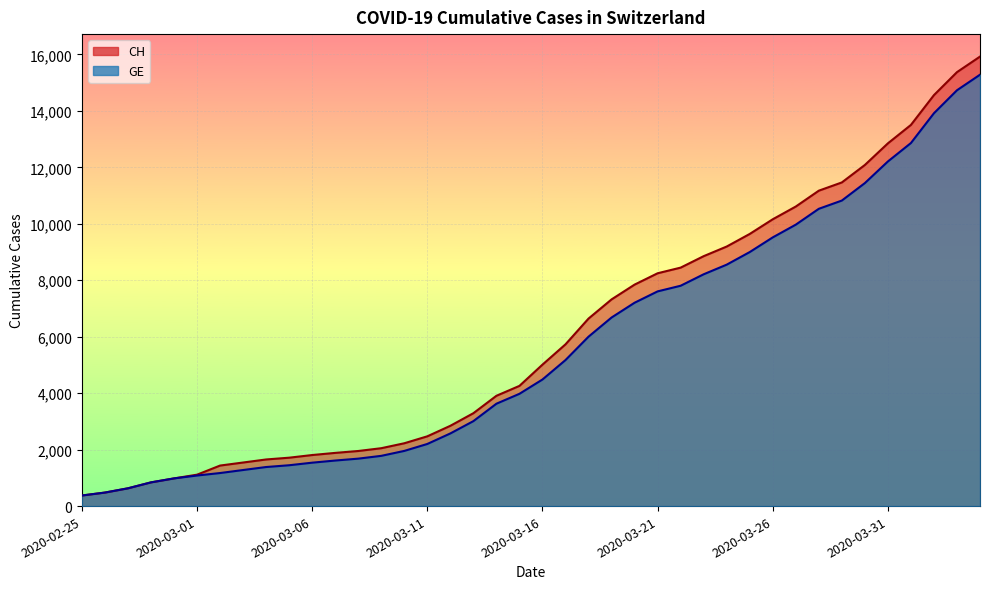

Is the value of GE at 2020-03-26 greater than the value of CH at 2020-03-13?

Yes